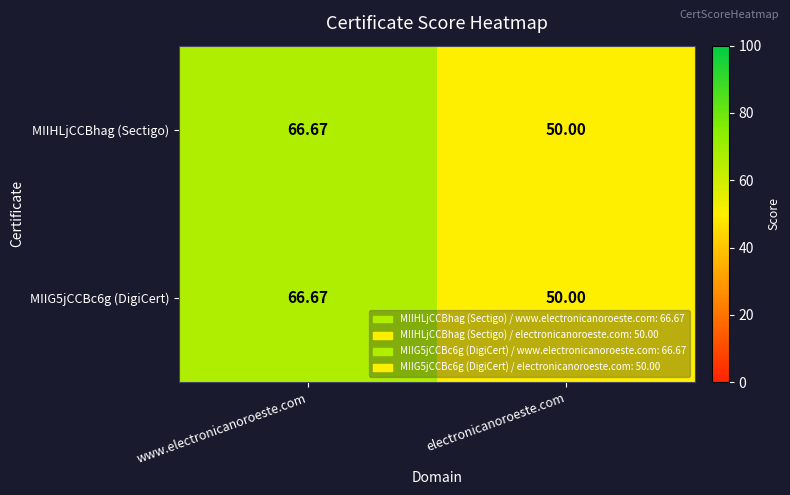

Count the number of data series in this chart.

2